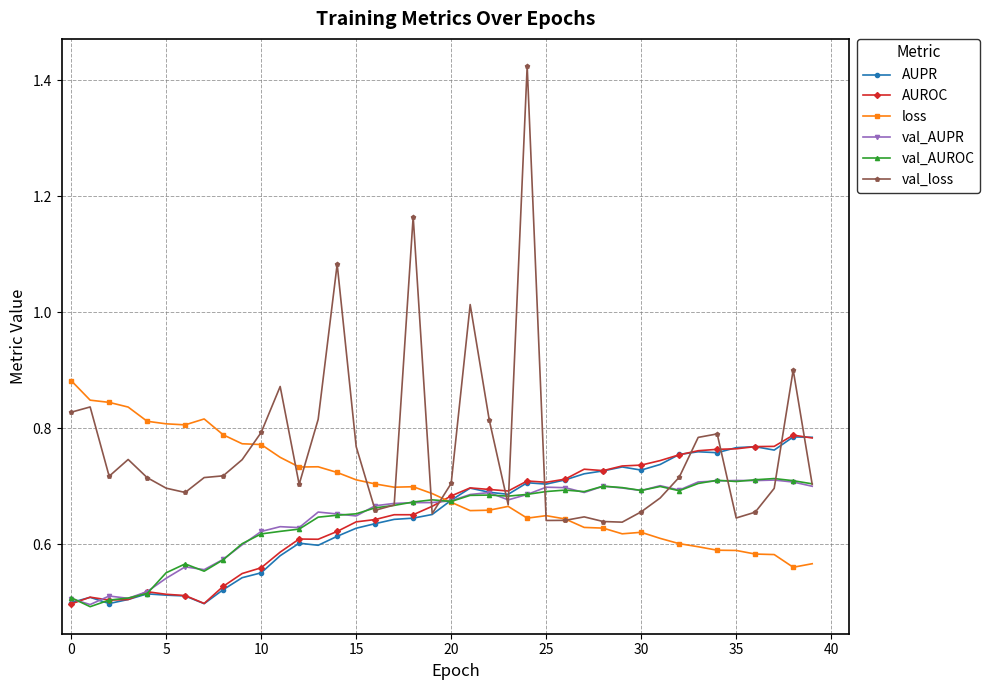

Which series has the largest range (max minus min)?

val_loss